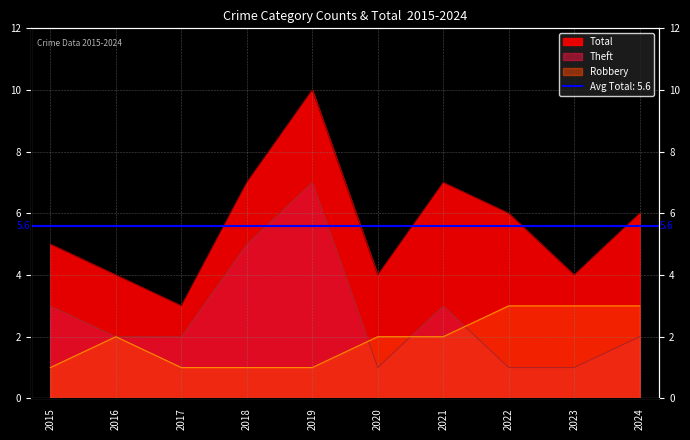

The Theft series shows 7 at 2018. True or false?

False